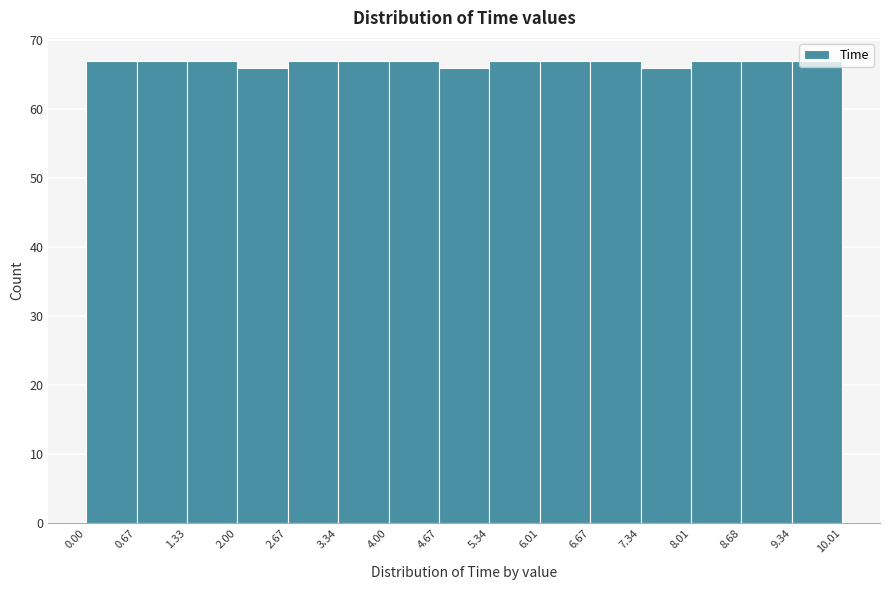

Reading left to right, transcribe this chart: for each bar, give the range it covers on the x-axis and its height. The values are not printed on the chart, so give them approximately, as read against the axis.

0.00 to 0.67: 67
0.67 to 1.33: 67
1.33 to 2.00: 67
2.00 to 2.67: 66
2.67 to 3.34: 67
3.34 to 4.00: 67
4.00 to 4.67: 67
4.67 to 5.34: 66
5.34 to 6.01: 67
6.01 to 6.67: 67
6.67 to 7.34: 67
7.34 to 8.01: 66
8.01 to 8.68: 67
8.68 to 9.34: 67
9.34 to 10.01: 67